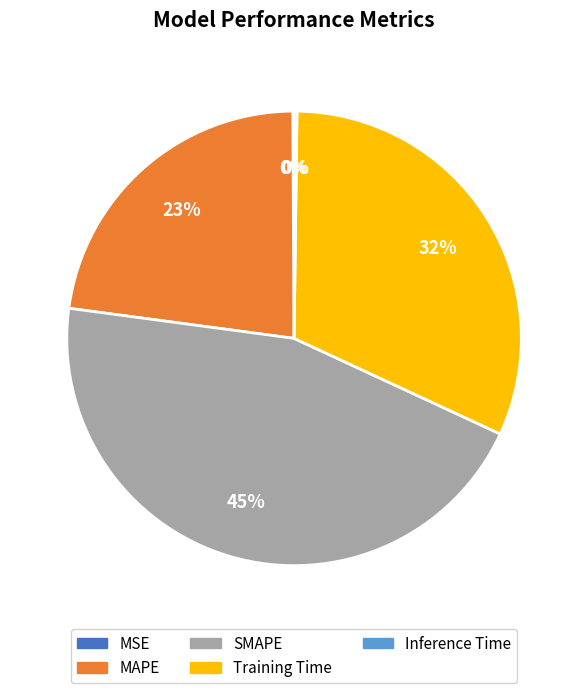

True or false: SMAPE accounts for 30% of the total.

False